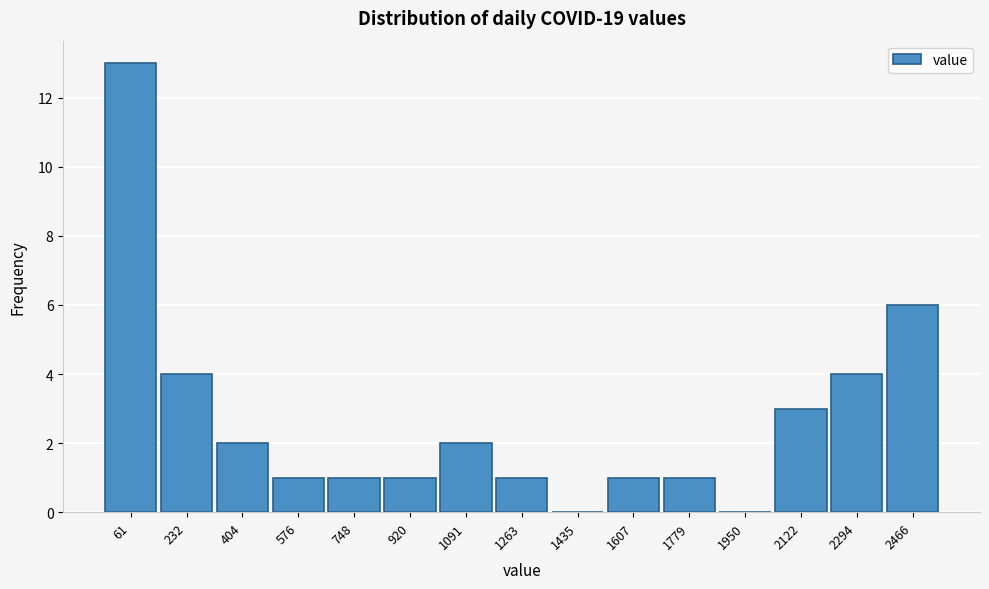

Reading right to left, list all the values displayed in this chart.

2466=6	2294=4	2122=3	1950=0	1779=1	1607=1	1435=0	1263=1	1091=2	920=1	748=1	576=1	404=2	232=4	61=13